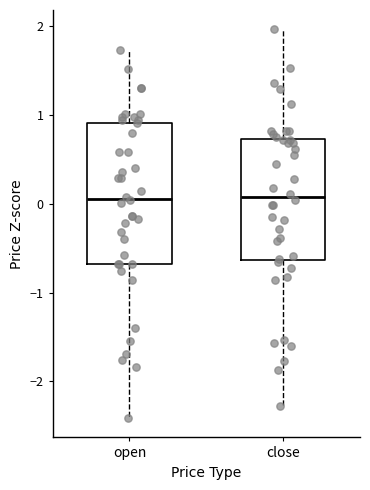

Which box is the tallest, from its lower edge to its upper edge?

open